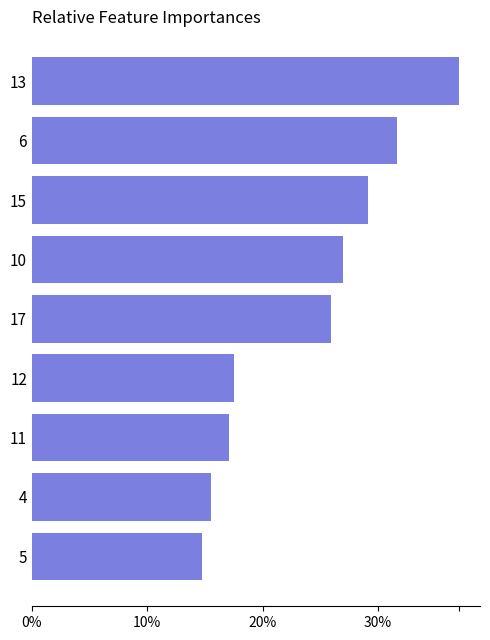

Approximately how many times larger is the value at 12 compared to 4?

1.1